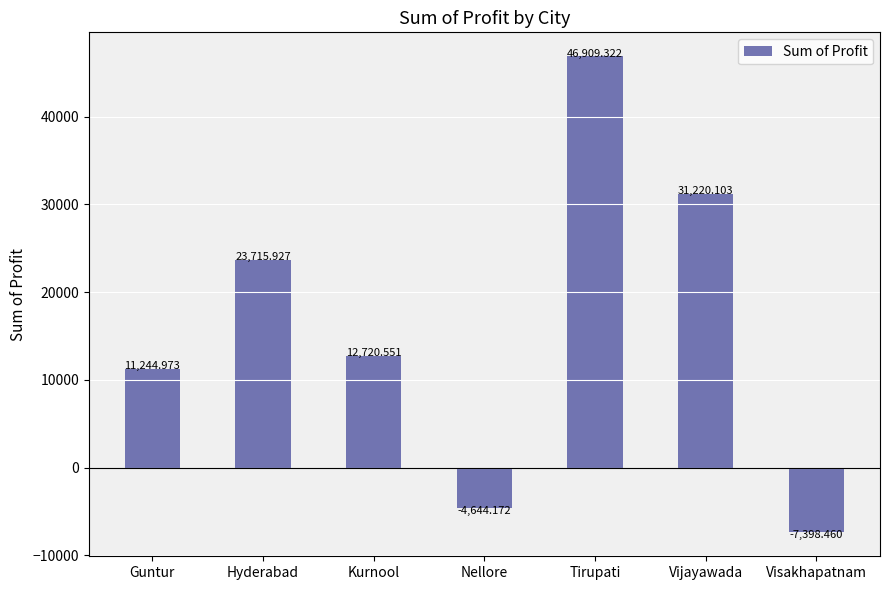

Reading left to right, what are all the values shown in this chart?

Guntur=11245.0	Hyderabad=23715.9	Kurnool=12720.6	Nellore=-4644.2	Tirupati=46909.3	Vijayawada=31220.1	Visakhapatnam=-7398.5